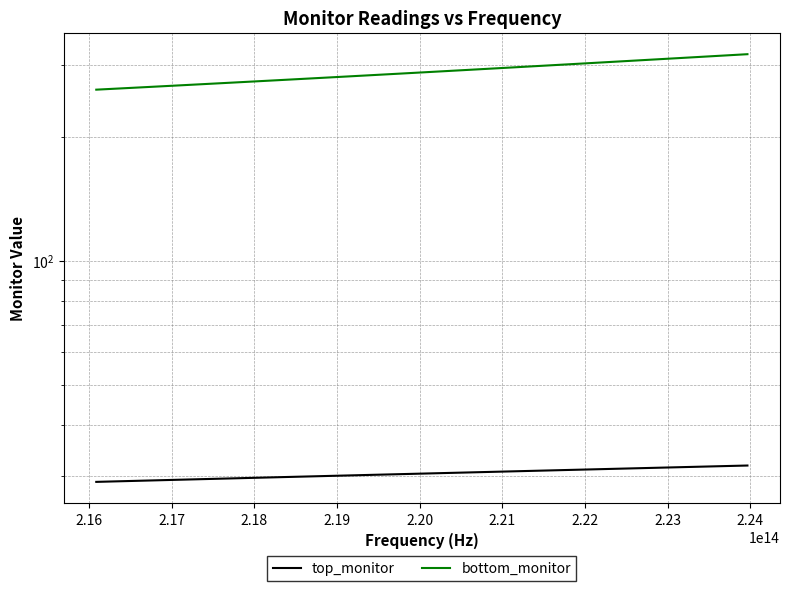

What is the value of the top_monitor point at the 37th from the left?

31.6